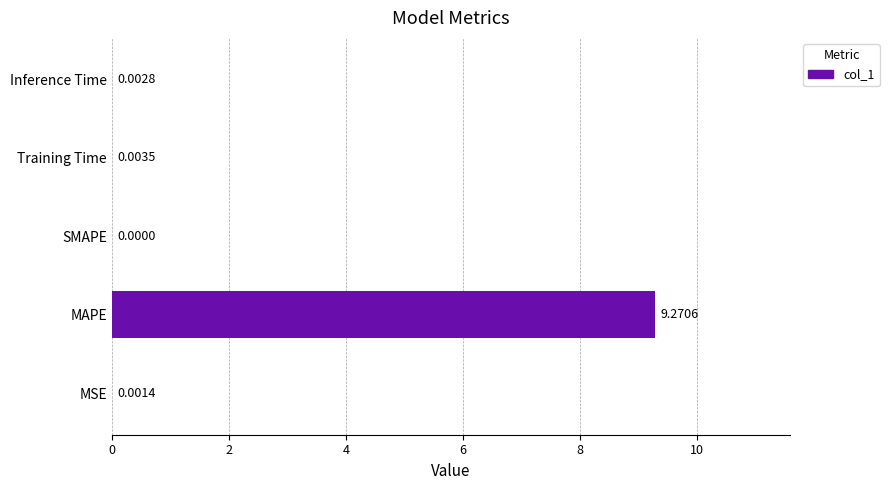

Which category has the highest value across all series?

MAPE